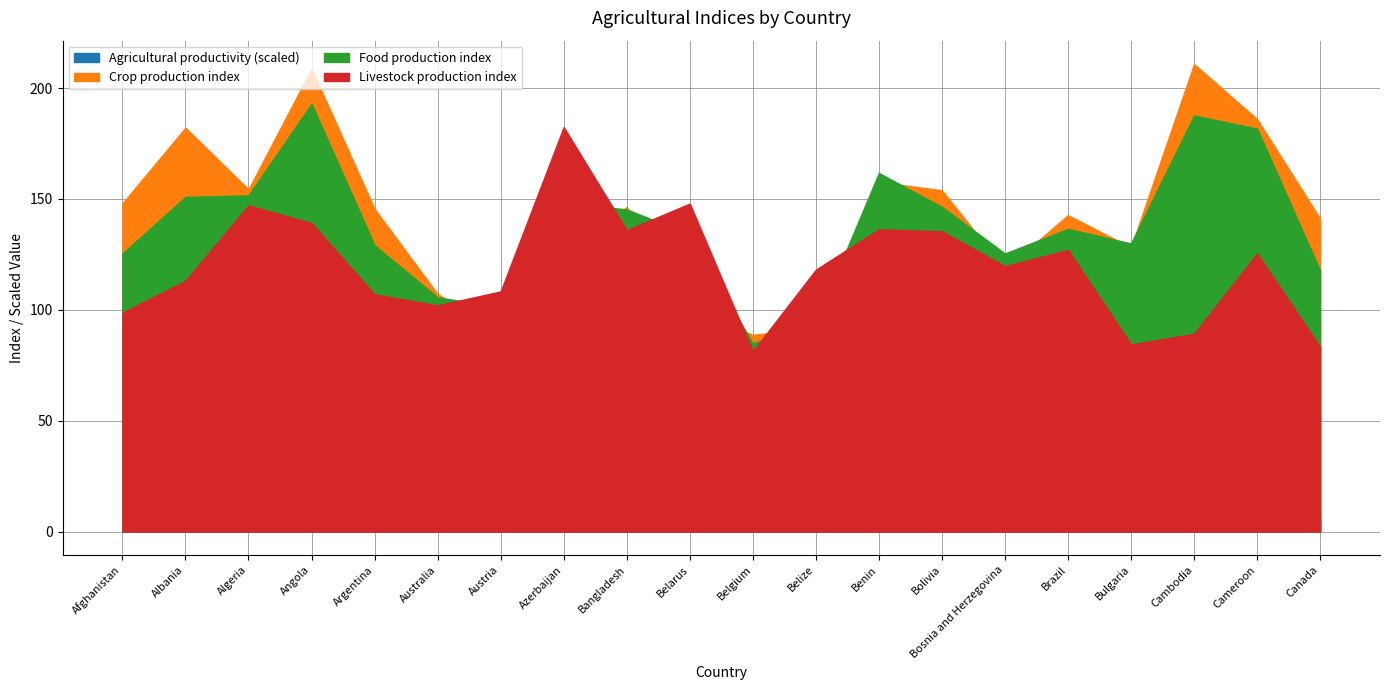

How many values in the Food production index series exceed 136?

10